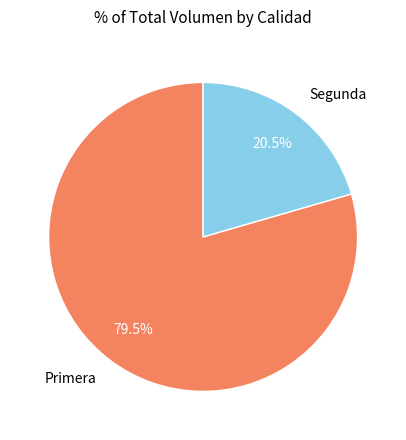

Between Primera and Segunda, which is larger?

Primera